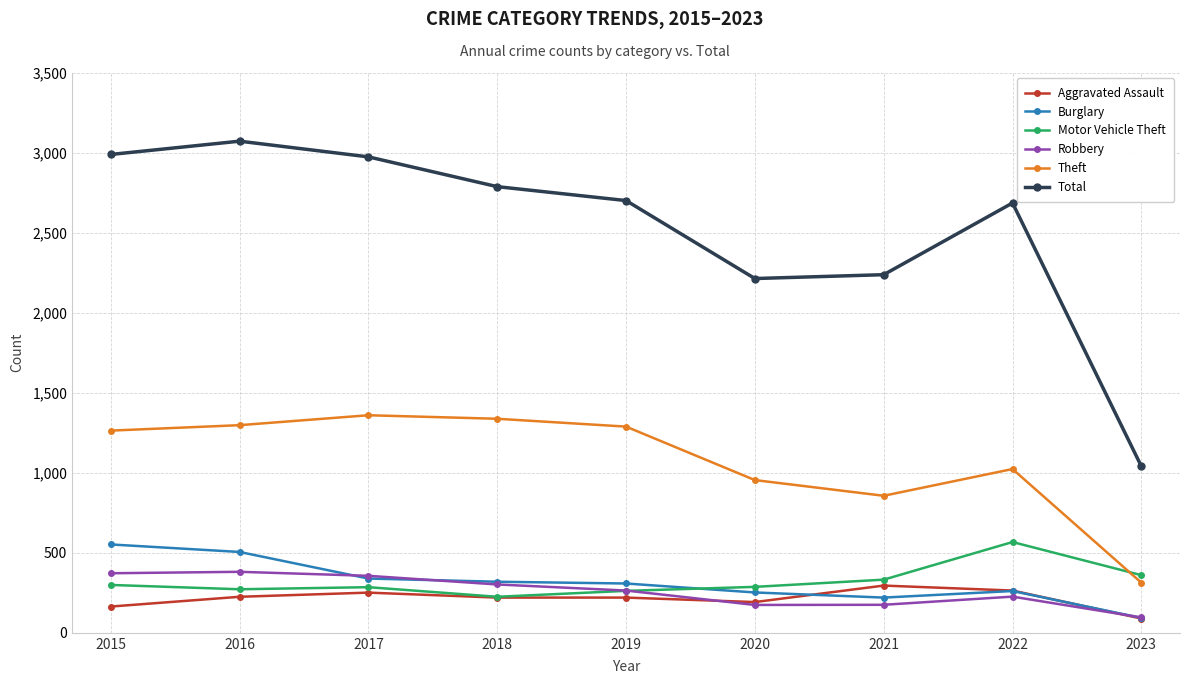

Which series has the largest range (max minus min)?

Total